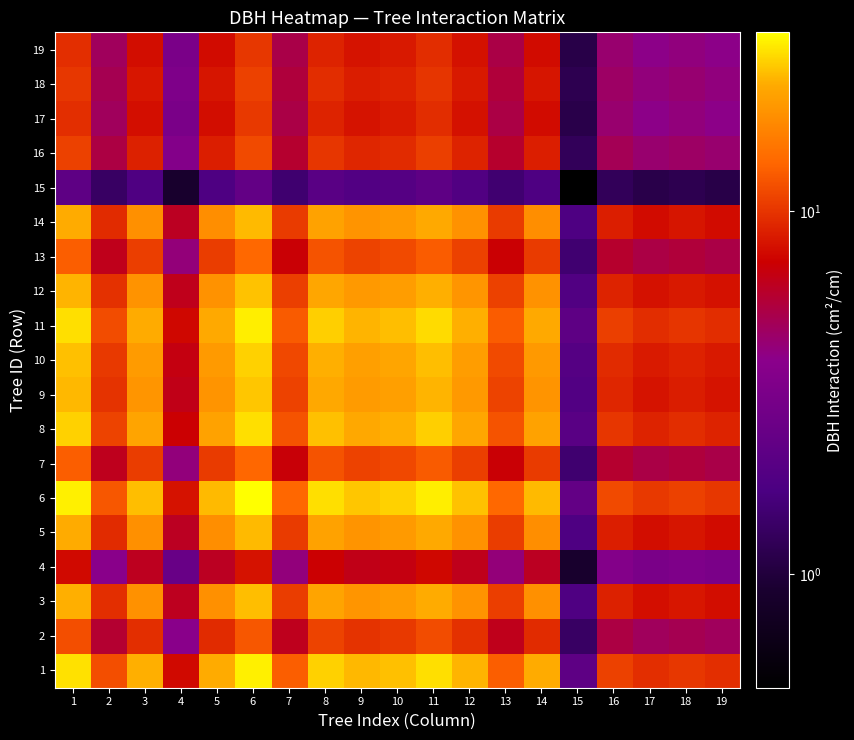

Reading left to right, list all the values displayed in this chart.

1: 1=27.5	2=11.7	3=22.6	4=7.6	5=22.3	6=29.2	7=12.8	8=25.8	9=23.4	10=24.3	11=27.2	12=23.0	13=12.9	14=22.3	15=2.2	16=10.7	17=9.6	18=10.1	19=9.6
2: 1=11.7	2=5.8	3=9.6	4=3.8	5=9.5	6=12.4	7=6.4	8=10.9	9=9.9	10=10.3	11=11.5	12=9.7	13=6.4	14=9.4	15=1.3	16=5.3	17=4.8	18=5.0	19=4.8
3: 1=22.6	2=9.6	3=18.5	4=6.3	5=18.3	6=24.0	7=10.5	8=21.2	9=19.2	10=19.9	11=22.3	12=18.9	13=10.6	14=18.3	15=1.8	16=8.8	17=7.9	18=8.3	19=7.9
4: 1=7.6	2=3.8	3=6.3	4=2.5	5=6.2	6=8.1	7=4.2	8=7.2	9=6.5	10=6.7	11=7.6	12=6.4	13=4.2	14=6.2	15=0.9	16=3.5	17=3.1	18=3.3	19=3.1
5: 1=22.3	2=9.5	3=18.3	4=6.2	5=18.1	6=23.7	7=10.4	8=20.9	9=19.0	10=19.7	11=22.1	12=18.6	13=10.5	14=18.1	15=1.8	16=8.7	17=7.8	18=8.2	19=7.8
6: 1=29.2	2=12.4	3=24.0	4=8.1	5=23.7	6=31.0	7=13.6	8=27.4	9=24.8	10=25.7	11=28.9	12=24.4	13=13.7	14=23.6	15=2.3	16=11.4	17=10.2	18=10.8	19=10.2
7: 1=12.8	2=6.4	3=10.5	4=4.2	5=10.4	6=13.6	7=7.0	8=12.0	9=10.9	10=11.3	11=12.7	12=10.7	13=7.0	14=10.4	15=1.5	16=5.9	17=5.3	18=5.5	19=5.2
8: 1=25.8	2=10.9	3=21.2	4=7.2	5=20.9	6=27.4	7=12.0	8=24.2	9=21.9	10=22.7	11=25.5	12=21.5	13=12.1	14=20.9	15=2.1	16=10.1	17=9.0	18=9.5	19=9.0
9: 1=23.4	2=9.9	3=19.2	4=6.5	5=19.0	6=24.8	7=10.9	8=21.9	9=19.8	10=20.6	11=23.1	12=19.5	13=11.0	14=18.9	15=1.9	16=9.1	17=8.2	18=8.6	19=8.1
10: 1=24.3	2=10.3	3=19.9	4=6.7	5=19.7	6=25.7	7=11.3	8=22.7	9=20.6	10=21.4	11=24.0	12=20.3	13=11.4	14=19.6	15=1.9	16=9.5	17=8.5	18=8.9	19=8.5
11: 1=27.2	2=11.5	3=22.3	4=7.6	5=22.1	6=28.9	7=12.7	8=25.5	9=23.1	10=24.0	11=26.9	12=22.7	13=12.8	14=22.0	15=2.2	16=10.6	17=9.5	18=10.0	19=9.5
12: 1=23.0	2=9.7	3=18.9	4=6.4	5=18.6	6=24.4	7=10.7	8=21.5	9=19.5	10=20.3	11=22.7	12=19.2	13=10.8	14=18.6	15=1.8	16=9.0	17=8.0	18=8.5	19=8.0
13: 1=12.9	2=6.4	3=10.6	4=4.2	5=10.5	6=13.7	7=7.0	8=12.1	9=11.0	10=11.4	11=12.8	12=10.8	13=7.1	14=10.4	15=1.5	16=5.9	17=5.3	18=5.6	19=5.3
14: 1=22.3	2=9.4	3=18.3	4=6.2	5=18.1	6=23.6	7=10.4	8=20.9	9=18.9	10=19.6	11=22.0	12=18.6	13=10.4	14=18.0	15=1.8	16=8.7	17=7.8	18=8.2	19=7.8
15: 1=2.2	2=1.3	3=1.8	4=0.9	5=1.8	6=2.3	7=1.5	8=2.1	9=1.9	10=1.9	11=2.2	12=1.8	13=1.5	14=1.8	15=0.5	16=1.2	17=1.1	18=1.2	19=1.1
16: 1=10.7	2=5.3	3=8.8	4=3.5	5=8.7	6=11.4	7=5.9	8=10.1	9=9.1	10=9.5	11=10.6	12=9.0	13=5.9	14=8.7	15=1.2	16=4.9	17=4.4	18=4.6	19=4.4
17: 1=9.6	2=4.8	3=7.9	4=3.1	5=7.8	6=10.2	7=5.3	8=9.0	9=8.2	10=8.5	11=9.5	12=8.0	13=5.3	14=7.8	15=1.1	16=4.4	17=3.9	18=4.2	19=3.9
18: 1=10.1	2=5.0	3=8.3	4=3.3	5=8.2	6=10.8	7=5.5	8=9.5	9=8.6	10=8.9	11=10.0	12=8.5	13=5.6	14=8.2	15=1.2	16=4.6	17=4.2	18=4.4	19=4.1
19: 1=9.6	2=4.8	3=7.9	4=3.1	5=7.8	6=10.2	7=5.2	8=9.0	9=8.1	10=8.5	11=9.5	12=8.0	13=5.3	14=7.8	15=1.1	16=4.4	17=3.9	18=4.1	19=3.9